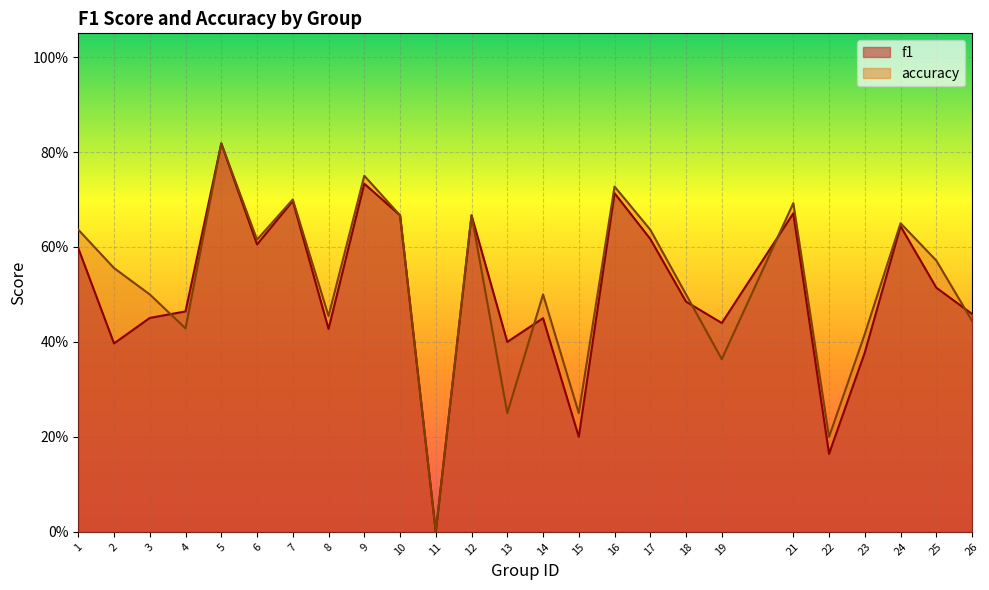

Rank the series at 9 from highest to lowest value.

accuracy, f1